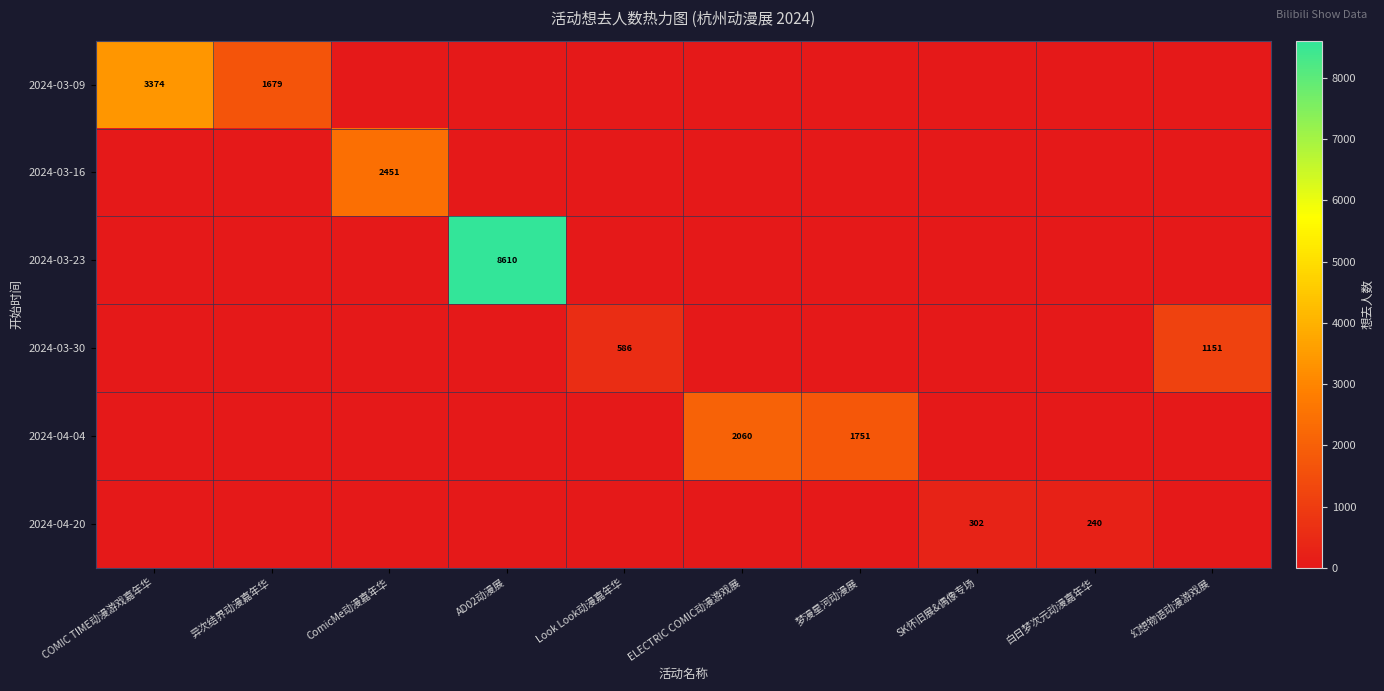

How many series are shown in this chart?

6